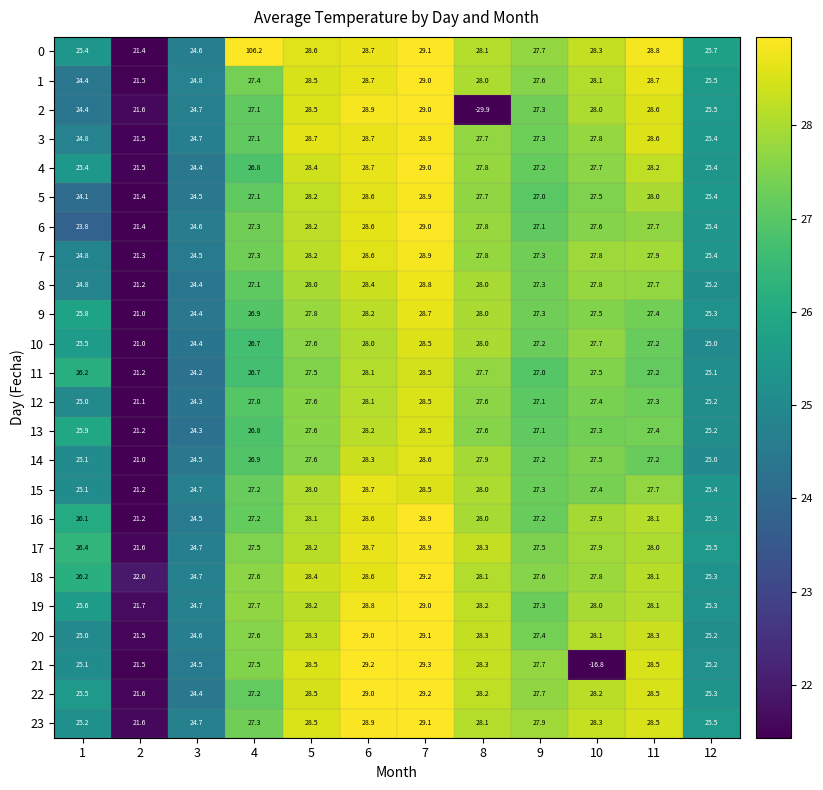

The 2 series shows 28.9 at 6. True or false?

True